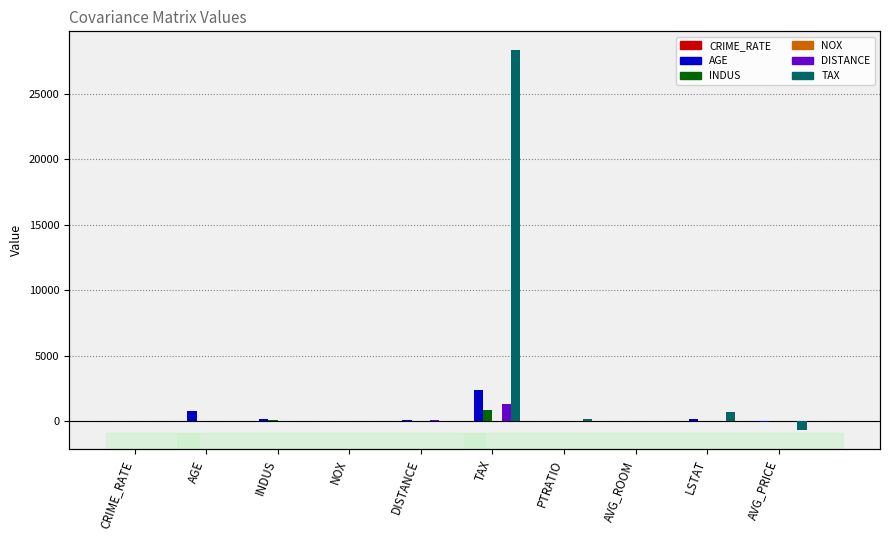

What is the label of the 5th bar from the right?

TAX